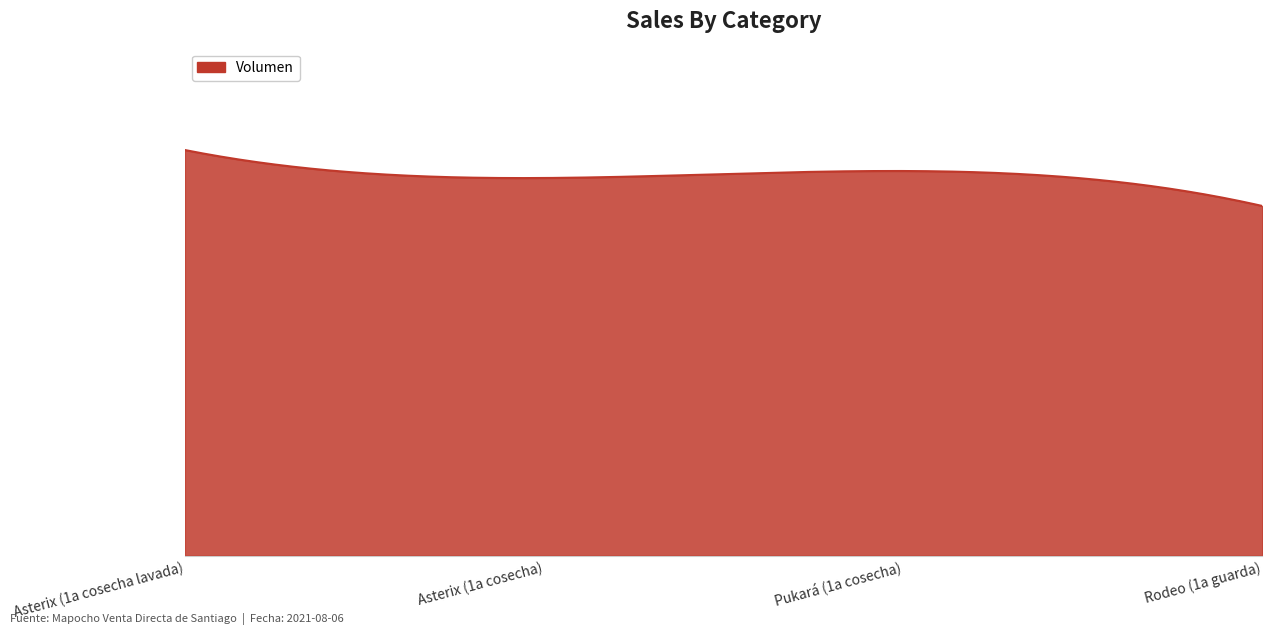

Is this an area chart (filled region under the line)?

Yes